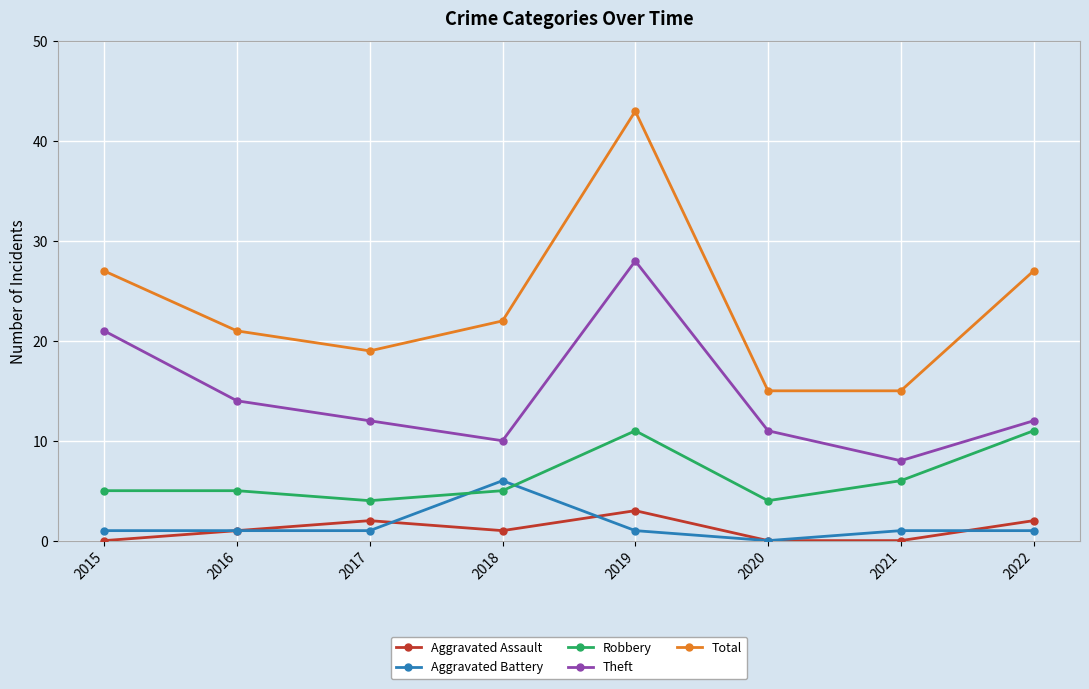

What are all the series names shown in the legend?

Aggravated Assault, Aggravated Battery, Robbery, Theft, Total